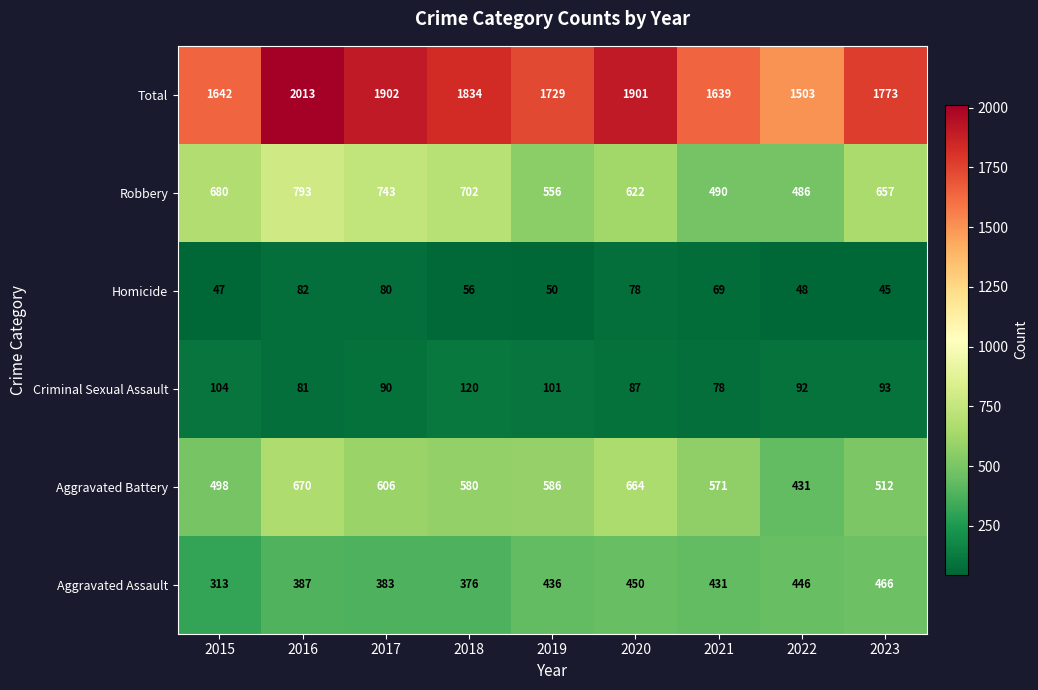

Which label corresponds to the smallest value in the chart?

2023